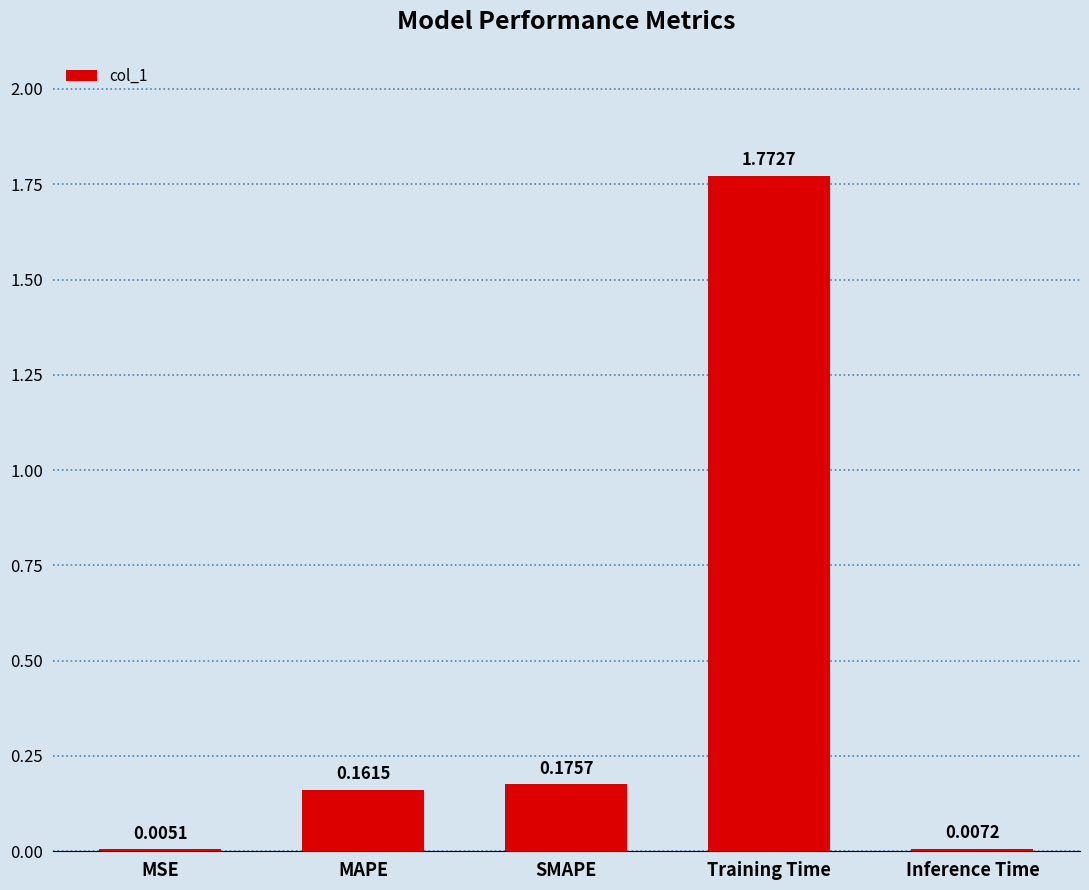

How many series are shown in this chart?

1